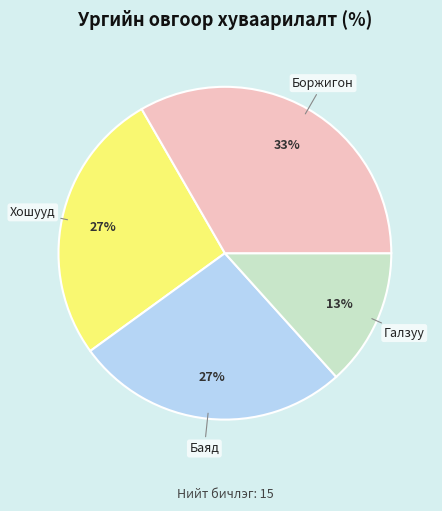

True or false: Галзуу accounts for 20% of the total.

False